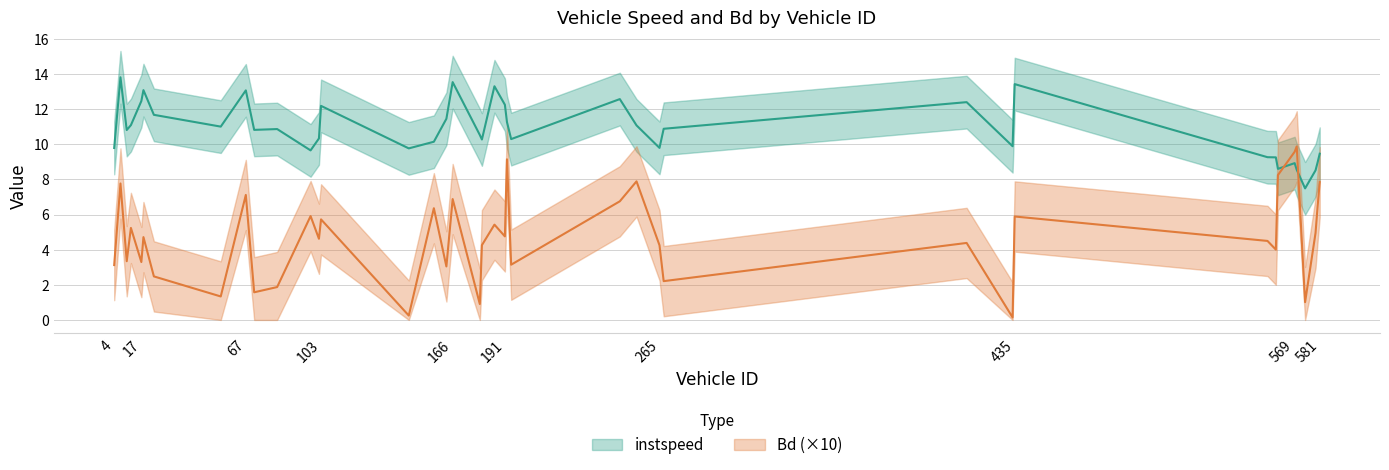

Reading left to right, transcribe all the data shown in this chart.

instspeed: 9.8	13.8	10.8	11.1	12.5	13.1	11.7	11.0	13.1	10.8	10.9	9.7	10.3	12.2	9.8	10.1	11.5	13.5	10.5	10.3	13.3	12.3	11.3	10.3	12.6	11.1	9.8	10.9	12.4	9.9	13.4	9.3	9.3	8.6	8.9	8.5	7.5	8.5	9.0	9.5
Bd: 3.1	7.8	3.3	5.2	3.3	4.7	2.5	1.3	7.1	1.6	1.9	5.9	4.6	5.7	0.2	6.4	3.0	6.9	0.9	4.3	5.4	4.8	9.1	3.1	6.8	7.9	4.3	2.2	4.4	0.1	5.9	4.5	4.0	8.2	9.6	9.9	1.0	5.0	6.5	7.8